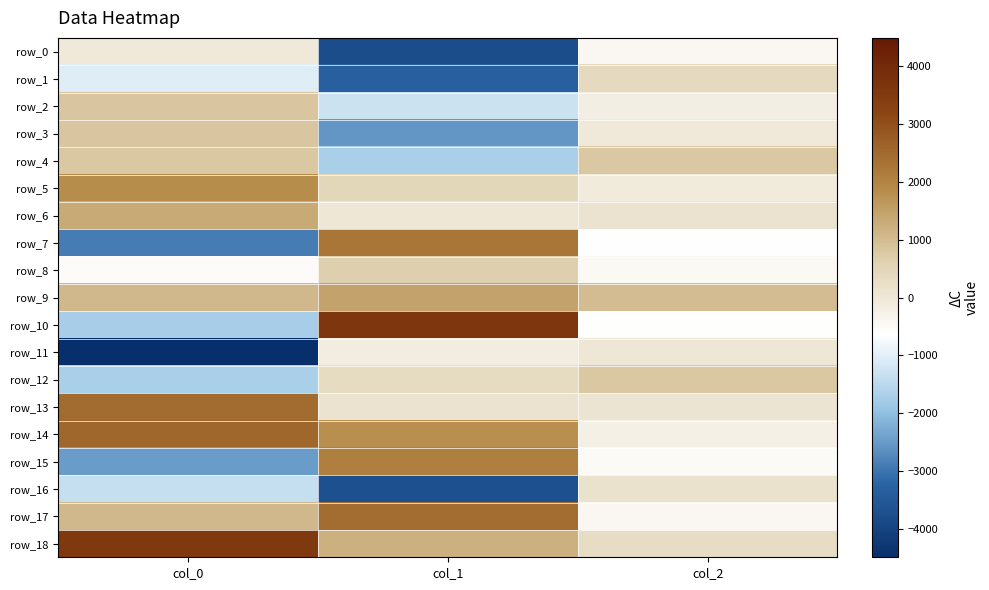

Reading left to right, transcribe all the data shown in this chart.

row_0: col_0=-46.6	col_1=-3763.7	col_2=-446.6
row_1: col_0=-1038.3	col_1=-3326.3	col_2=371.5
row_2: col_0=816.8	col_1=-1295.4	col_2=-185.5
row_3: col_0=829.8	col_1=-2550.2	col_2=-50.4
row_4: col_0=777.5	col_1=-1716.9	col_2=773.0
row_5: col_0=1835.4	col_1=487.3	col_2=-71.9
row_6: col_0=1325.1	col_1=22.9	col_2=121.5
row_7: col_0=-2884.4	col_1=2264.5	col_2=-644.9
row_8: col_0=-554.2	col_1=643.2	col_2=-468.8
row_9: col_0=1062.4	col_1=1441.4	col_2=991.6
row_10: col_0=-1727.9	col_1=3634.6	col_2=-603.9
row_11: col_0=-4488.1	col_1=-141.7	col_2=10.7
row_12: col_0=-1714.6	col_1=316.5	col_2=777.6
row_13: col_0=2465.8	col_1=138.6	col_2=93.0
row_14: col_0=2524.6	col_1=1802.9	col_2=-226.6
row_15: col_0=-2469.9	col_1=2090.4	col_2=-494.3
row_16: col_0=-1342.8	col_1=-3688.6	col_2=169.8
row_17: col_0=1077.8	col_1=2421.4	col_2=-423.6
row_18: col_0=3551.5	col_1=1219.0	col_2=307.8